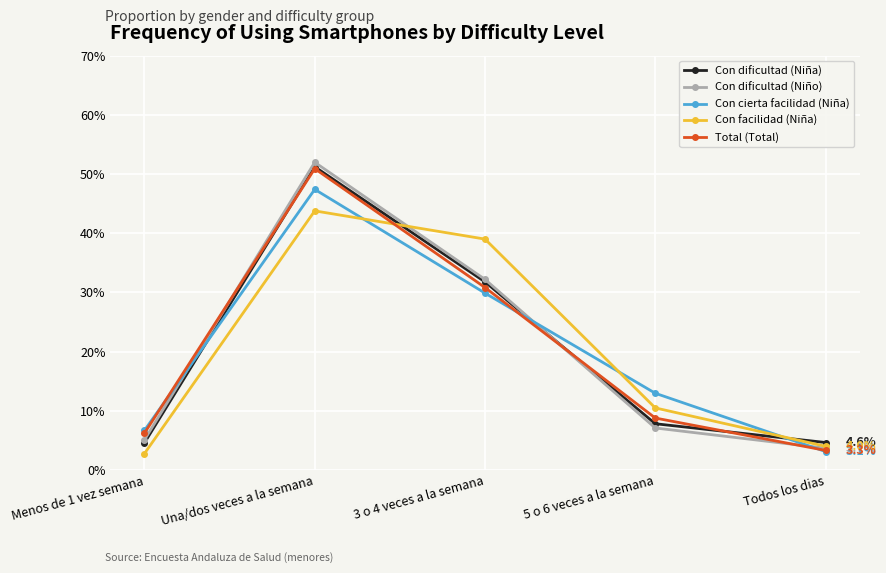

What are all the series names shown in the legend?

Con dificultad (Niña), Con dificultad (Niño), Con cierta facilidad (Niña), Con facilidad (Niña), Total (Total)